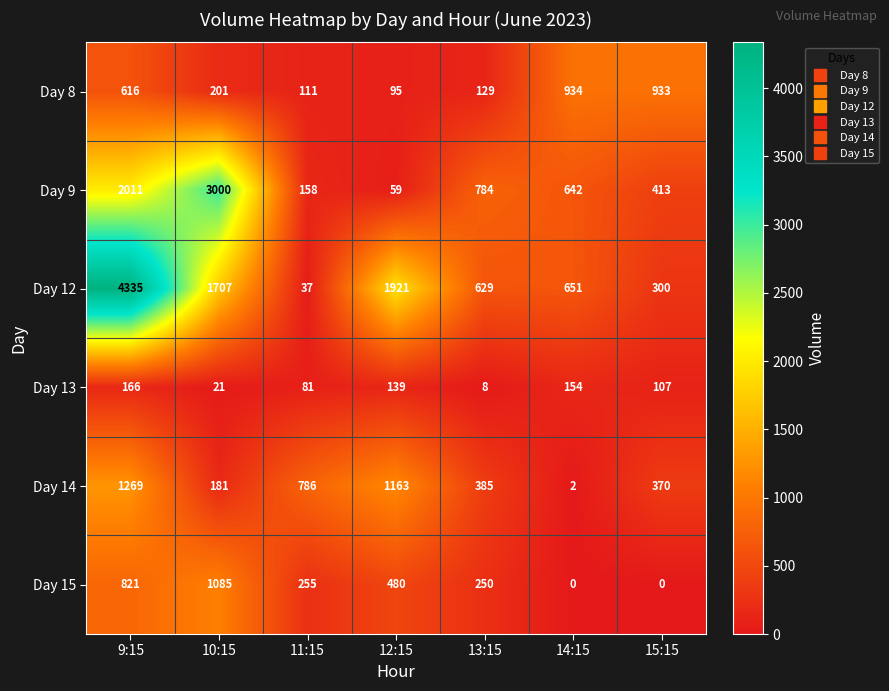

Is the value of Day 15 at 15:15 greater than the value of Day 12 at 11:15?

No